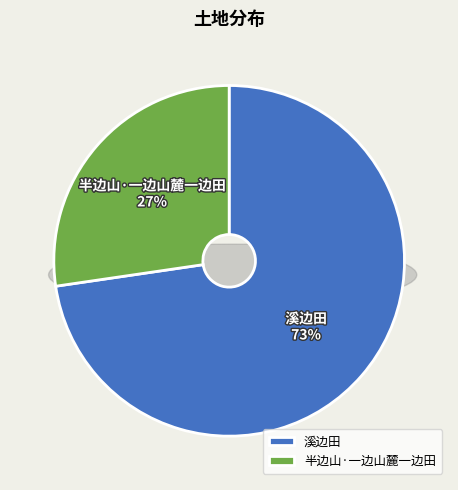

What percentage is NOT represented by 半边山·一边山麓一边田?

72.7%